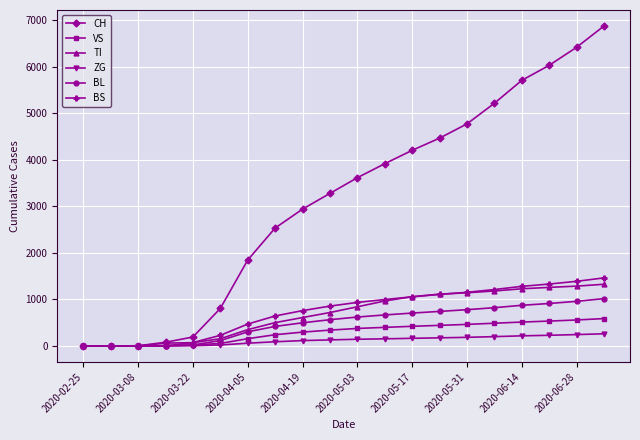

True or false: BS has more than 0 interior local peaks.

True